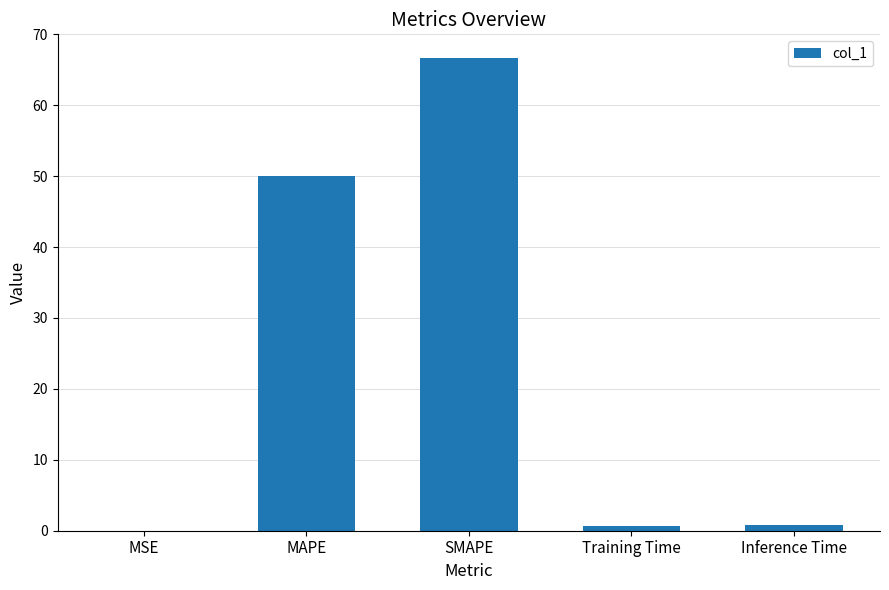

At which label is the value closest to 33?

MAPE